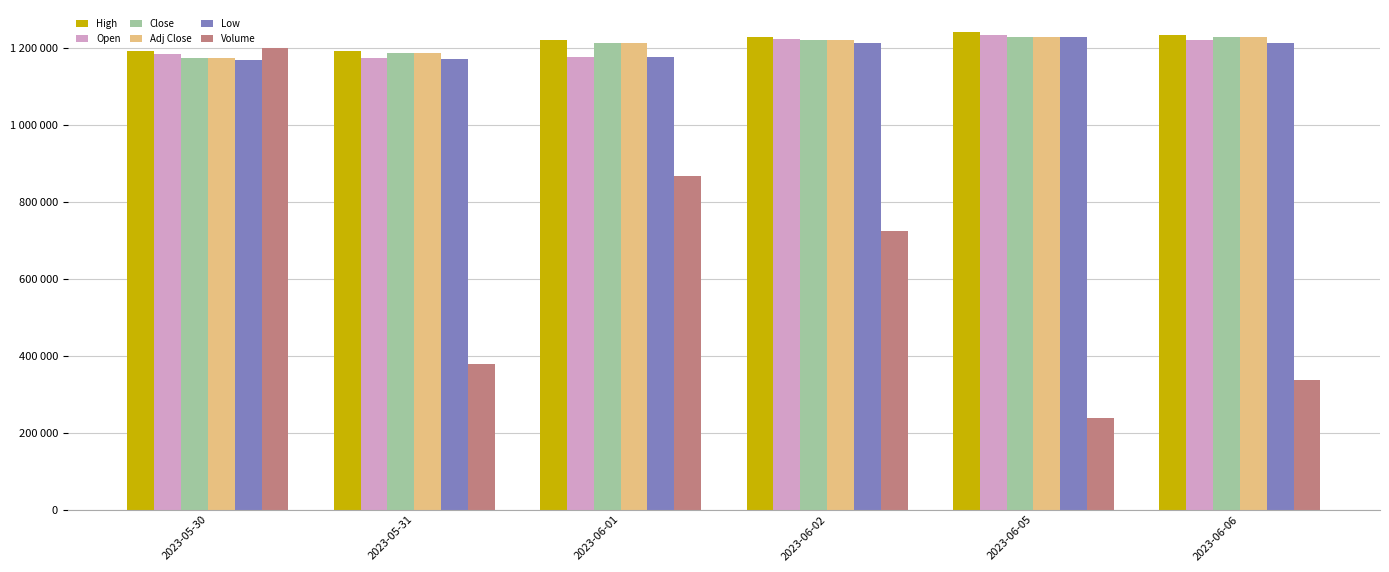

Are the bars grouped side by side (vs. stacked)?

Yes